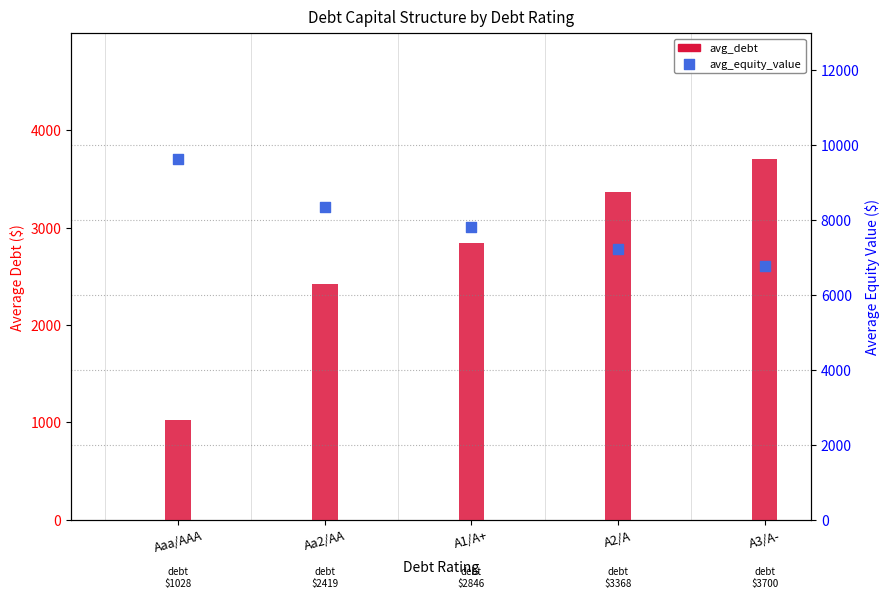

At how many categories does at least one series exceed 7001?

4